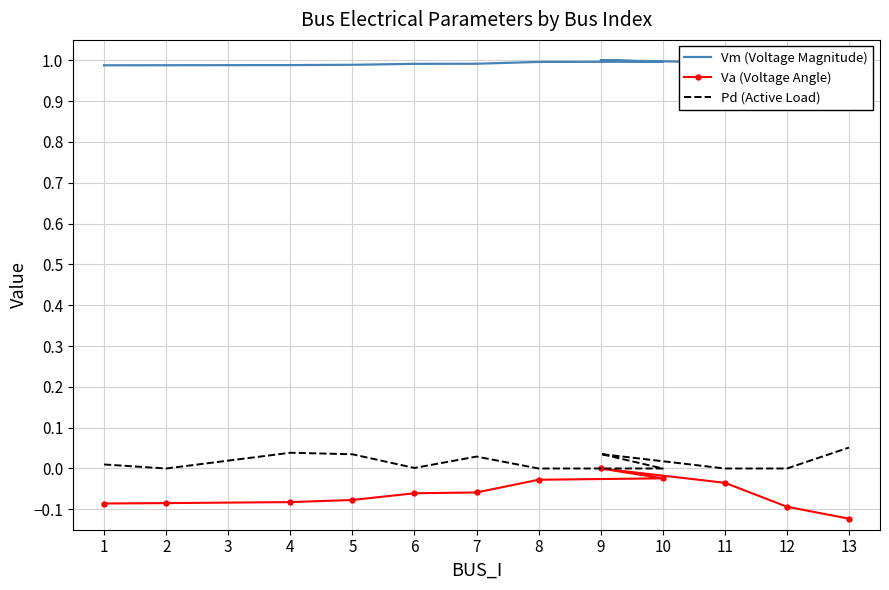

True or false: Vm (Voltage Magnitude) has a value of 1.0 at 10.

True